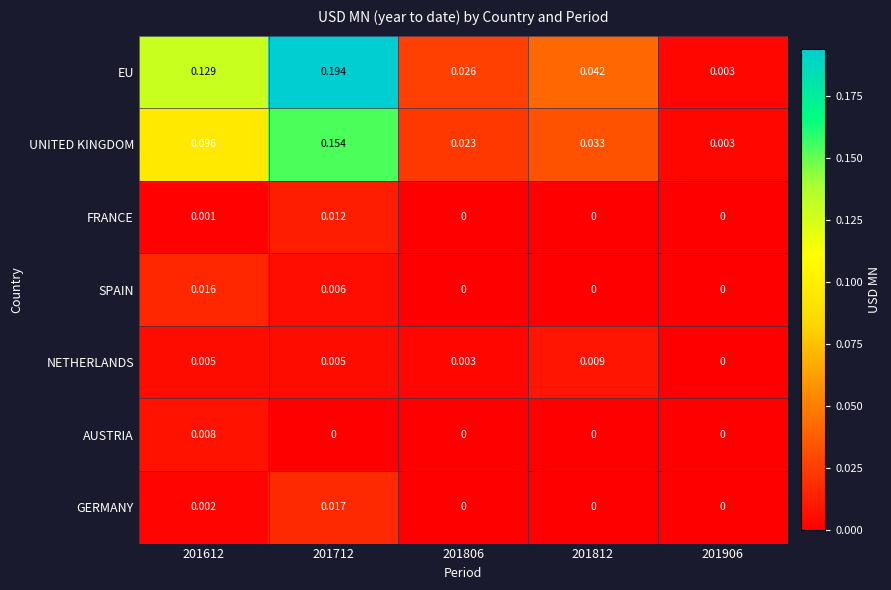

What is the total value across all series at 201712?

0.4